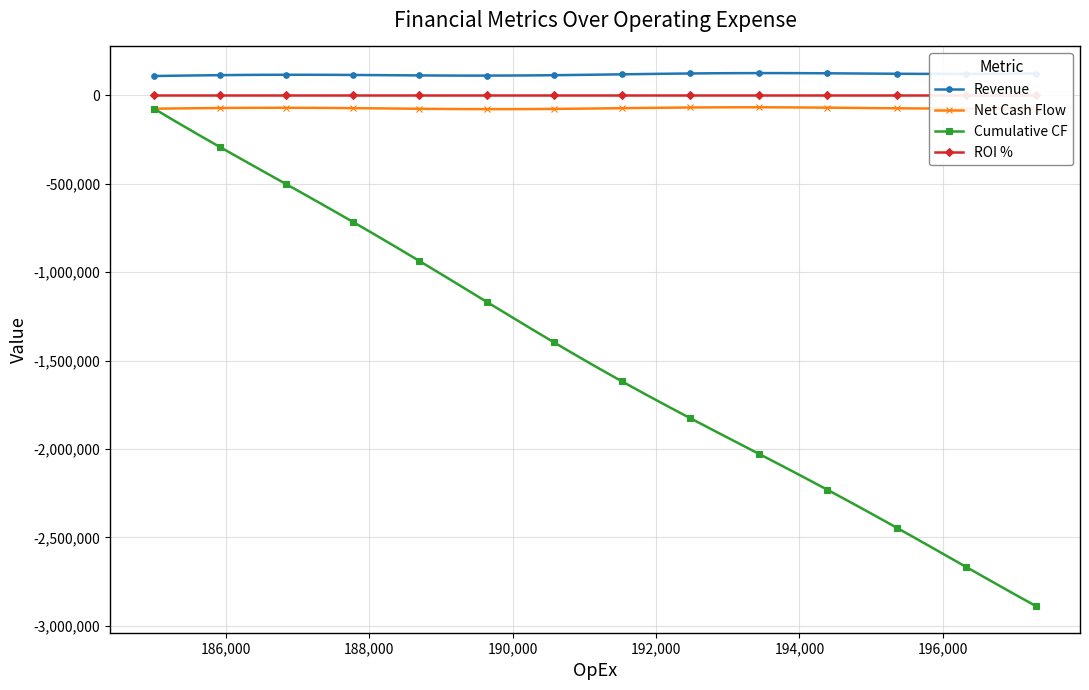

What is the value of the Revenue point at the 19th from the left?

114622.6